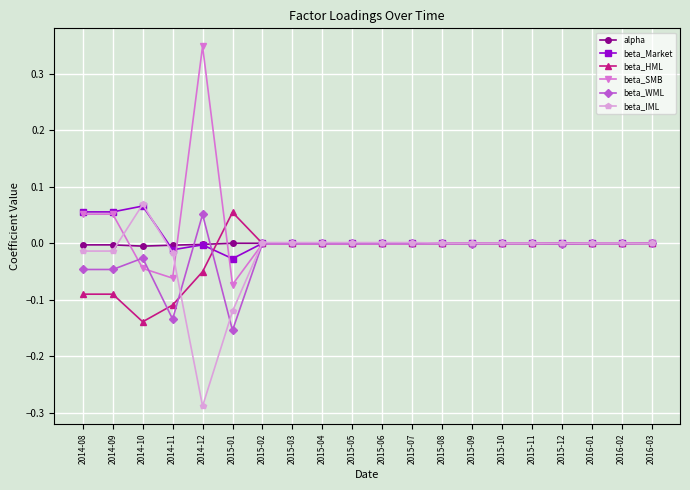

True or false: beta_HML has a value of -0.0 at 2015-10.

True